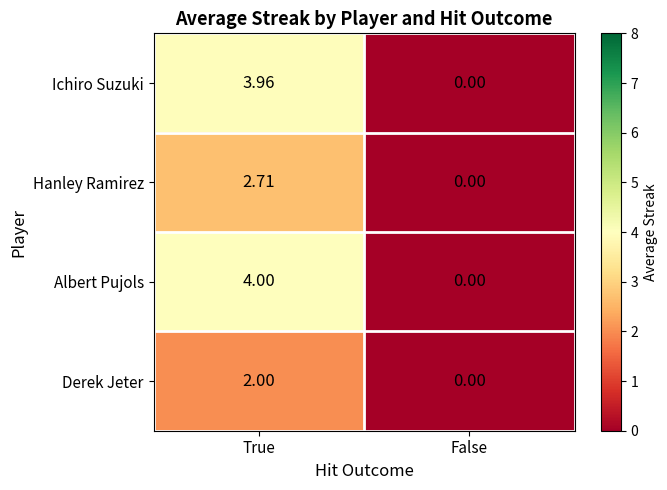

At how many categories does at least one series exceed 2?

1